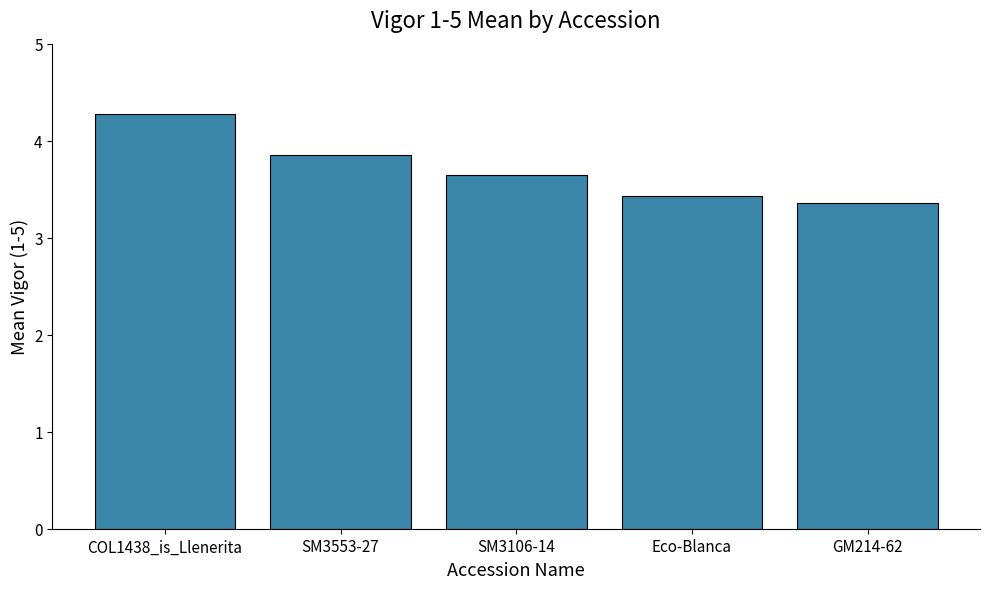

The chart shows a value of 2.8 at COL1438_is_Llenerita. True or false?

False